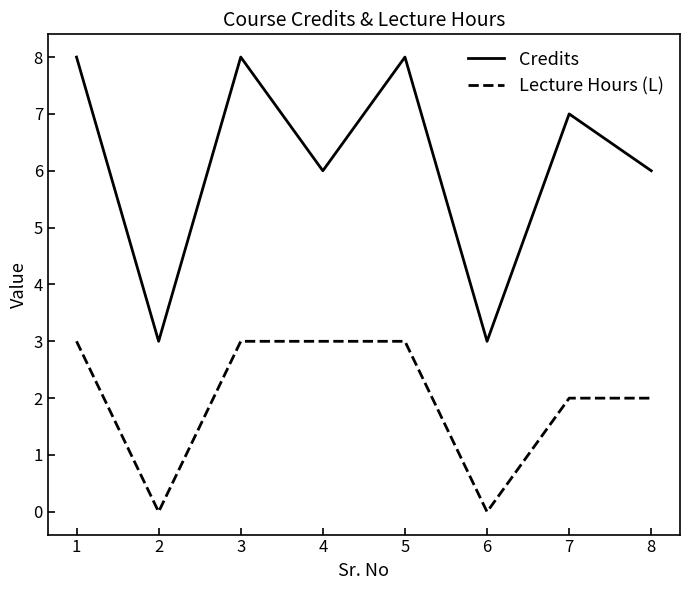

True or false: Lecture Hours (L) and Credits cross at least once.

False